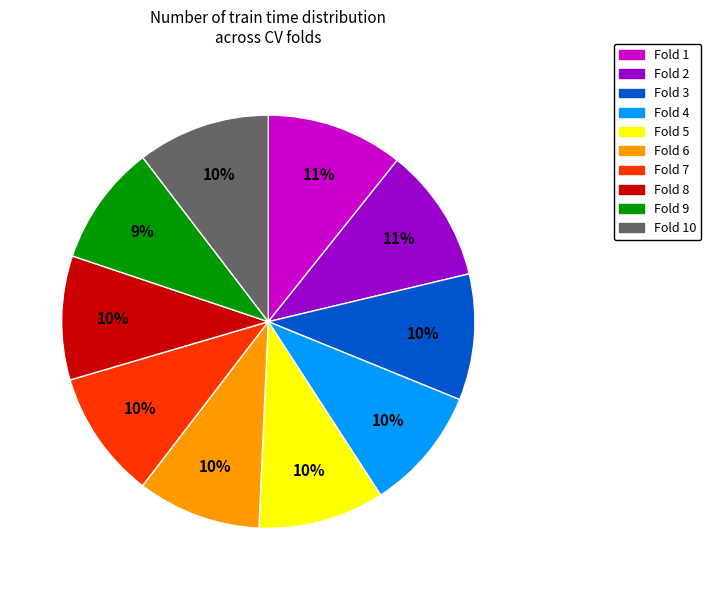

Do Fold 5 and Fold 7 together represent more than half of the pie?

No